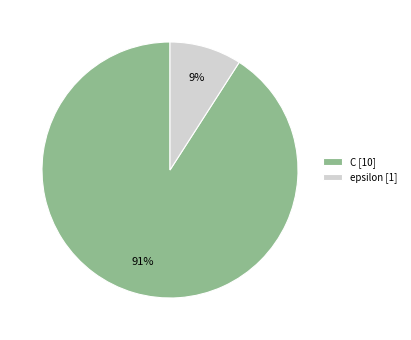

What percentage is the C slice, to the nearest percent?

91%